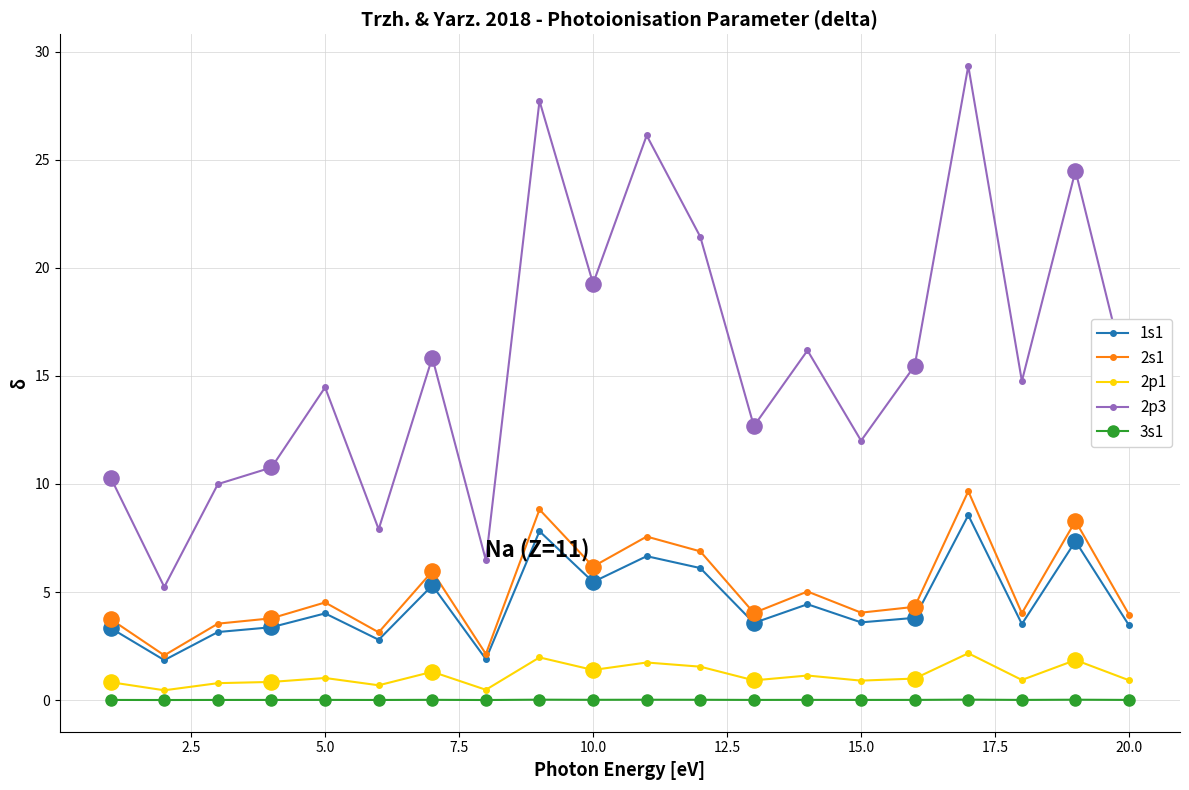

Which series has the largest total across all categories?

2p3